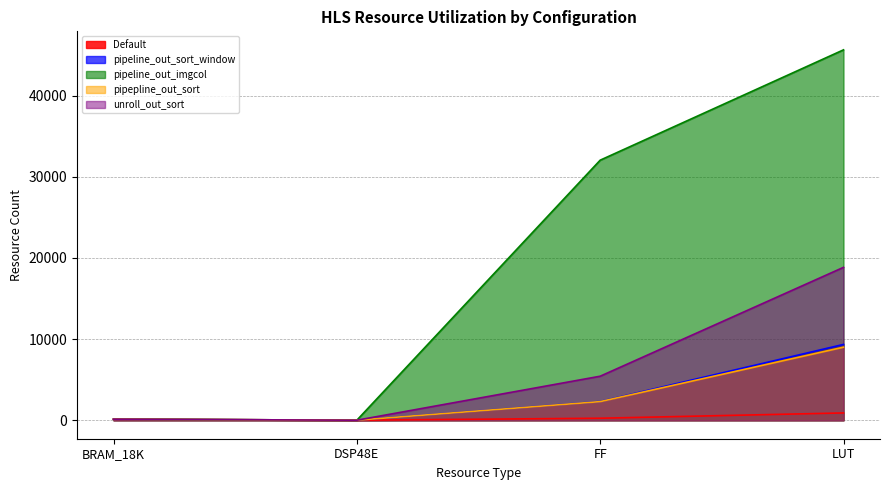

List the series in order of their peak value, highest first.

pipeline_out_imgcol, unroll_out_sort, pipeline_out_sort_window, pipepline_out_sort, Default